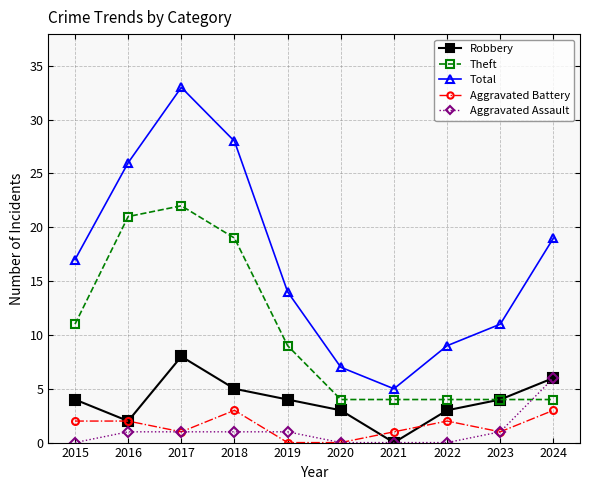

Reading right to left, list all the values displayed in this chart.

Robbery: 2024=6	2023=4	2022=3	2021=0	2020=3	2019=4	2018=5	2017=8	2016=2	2015=4
Theft: 2024=4	2023=4	2022=4	2021=4	2020=4	2019=9	2018=19	2017=22	2016=21	2015=11
Total: 2024=19	2023=11	2022=9	2021=5	2020=7	2019=14	2018=28	2017=33	2016=26	2015=17
Aggravated Battery: 2024=3	2023=1	2022=2	2021=1	2020=0	2019=0	2018=3	2017=1	2016=2	2015=2
Aggravated Assault: 2024=6	2023=1	2022=0	2021=0	2020=0	2019=1	2018=1	2017=1	2016=1	2015=0